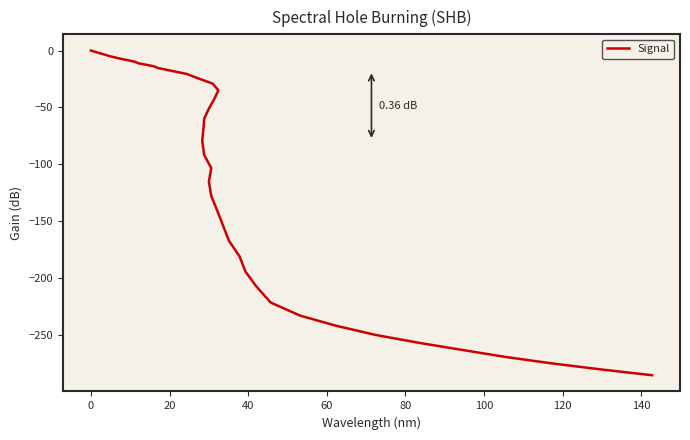

How many values are below zero?

39